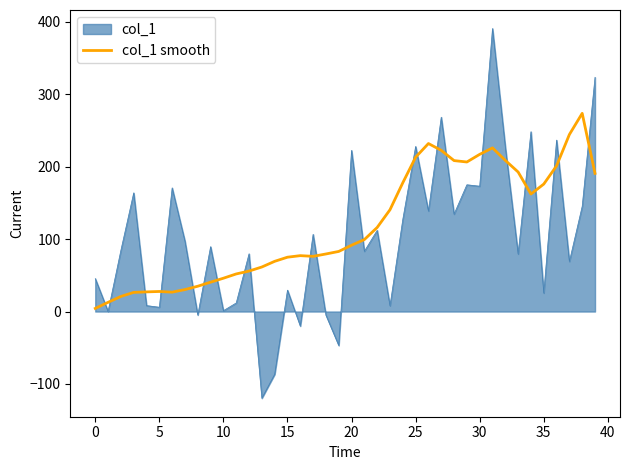

Rank the series by their maximum value, from lowest to highest.

col_1 smooth, col_1